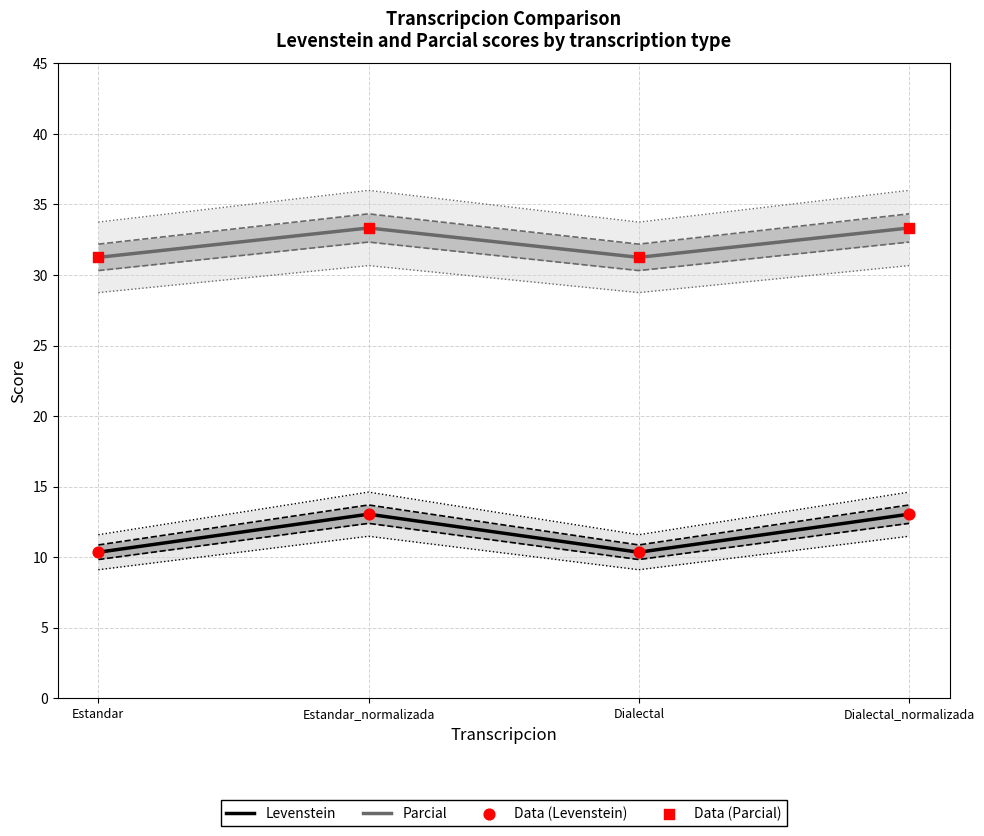

Which series reaches the maximum Y coordinate?

Parcial